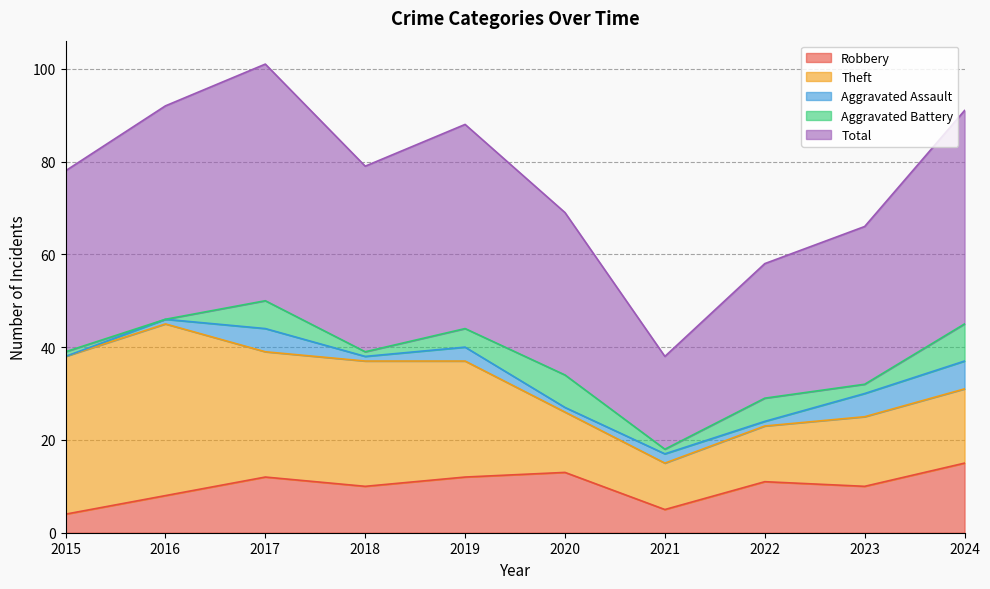

What is the difference between the maximum and second lowest values in the Aggravated Battery series?

7